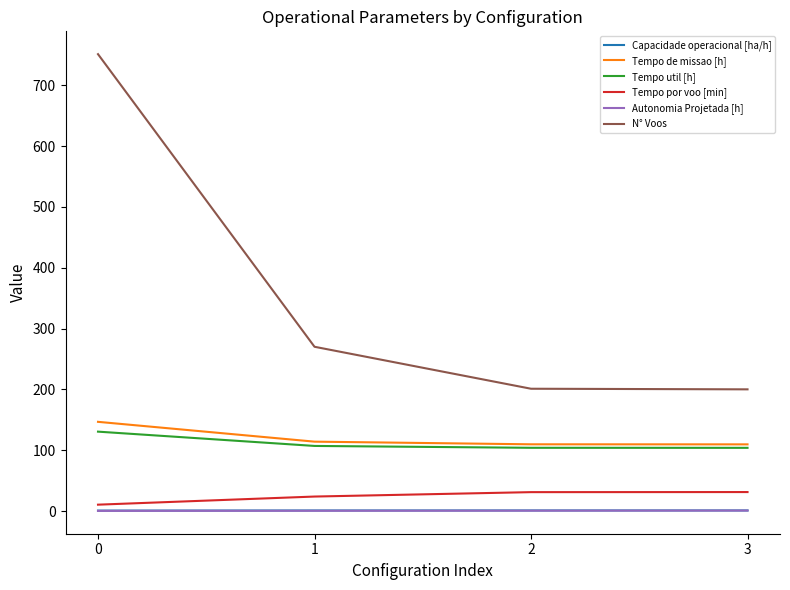

The value of Tempo por voo [min] at 0 is 10.4. True or false?

True